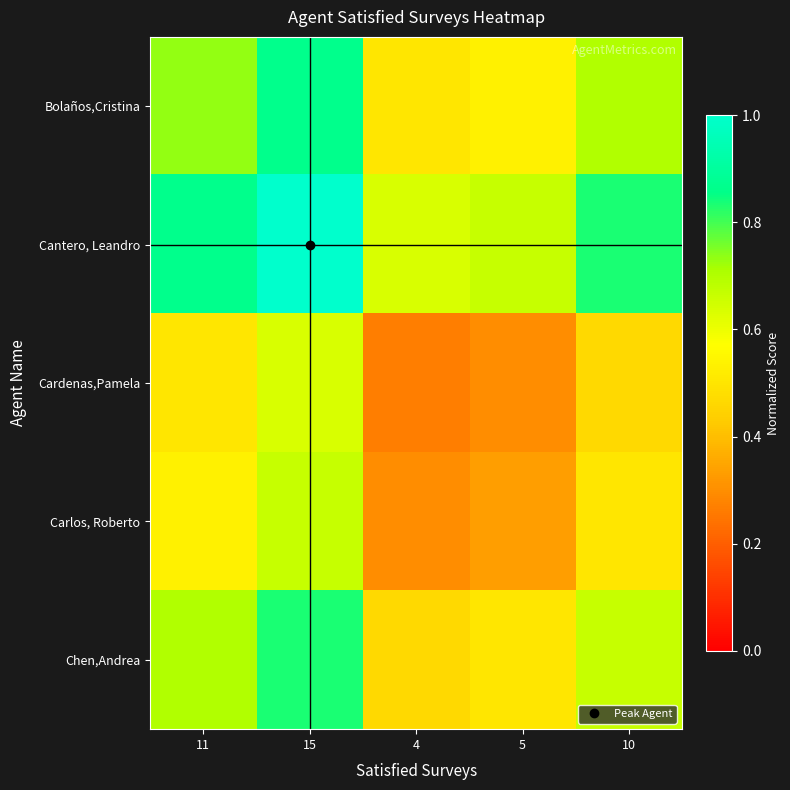

Reading right to left, list all the values displayed in this chart.

Bolaños,Cristina: 10=0.7	5=0.5	4=0.5	15=0.9	11=0.7
Cantero, Leandro: 10=0.8	5=0.7	4=0.6	15=1.0	11=0.9
Cardenas,Pamela: 10=0.5	5=0.3	4=0.3	15=0.6	11=0.5
Carlos, Roberto: 10=0.5	5=0.3	4=0.3	15=0.7	11=0.5
Chen,Andrea: 10=0.7	5=0.5	4=0.5	15=0.8	11=0.7